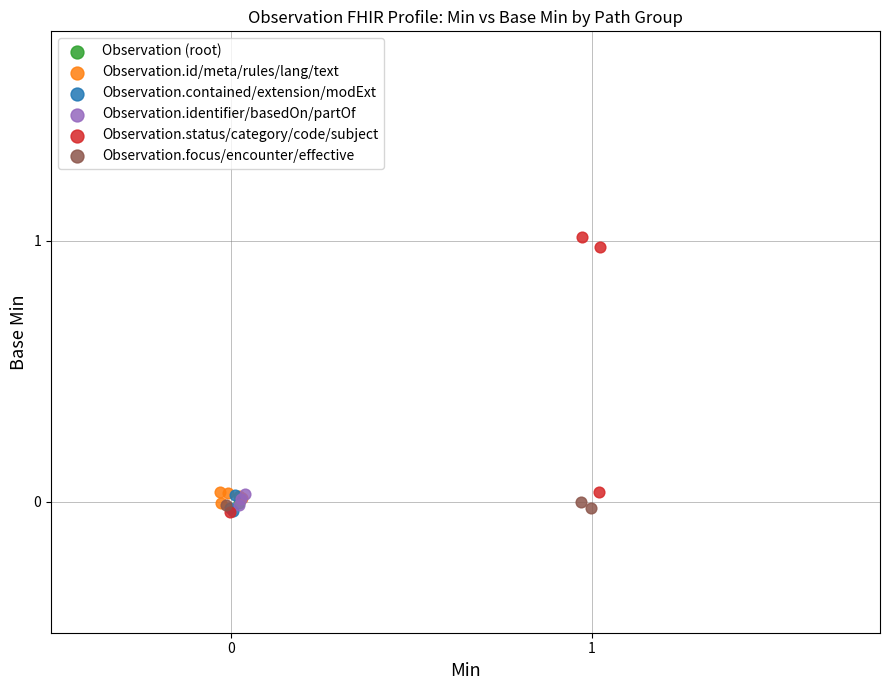

What are all the series names shown in the legend?

Observation (root), Observation.id/meta/rules/lang/text, Observation.contained/extension/modExt, Observation.identifier/basedOn/partOf, Observation.status/category/code/subject, Observation.focus/encounter/effective